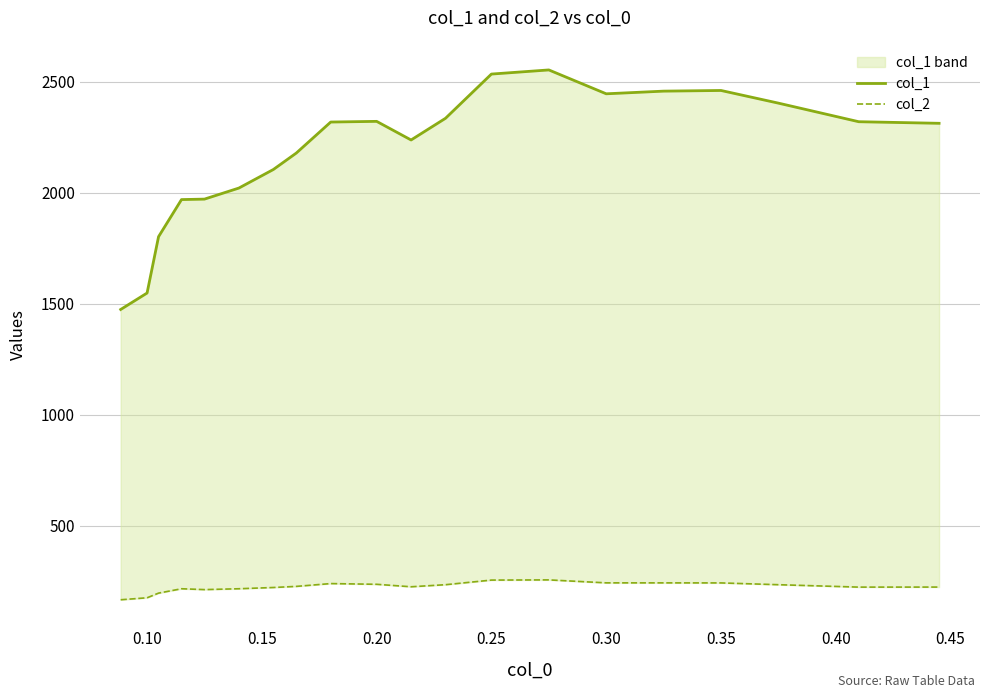

At which category does col_2 reach its first local peak?

0.20